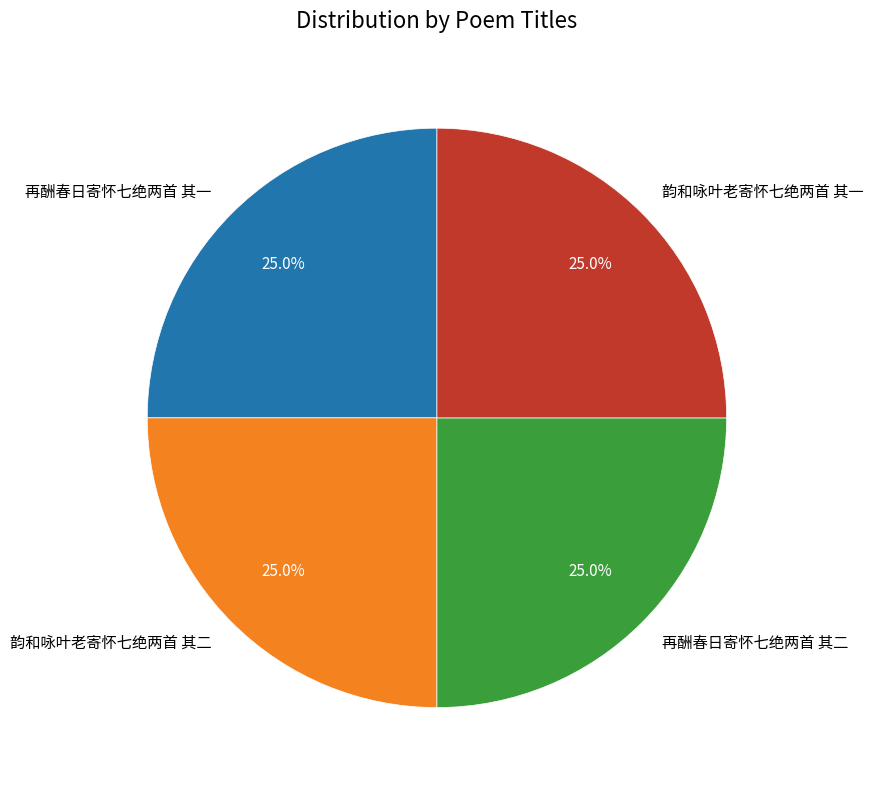

Count the number of slices in the pie.

4